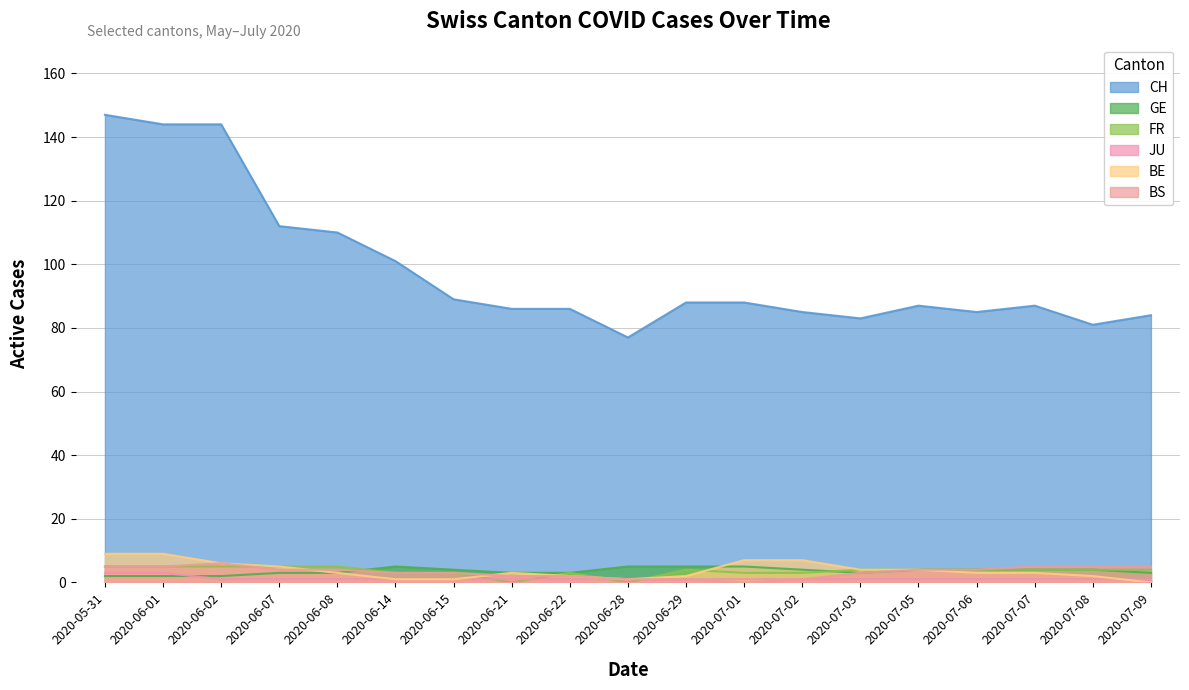

The value of JU at 2020-06-15 is 2. True or false?

False